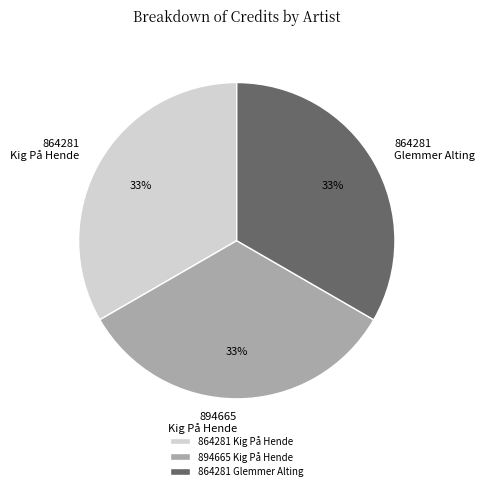

To the nearest percent, what portion does 864281 Kig På Hende represent?

33%